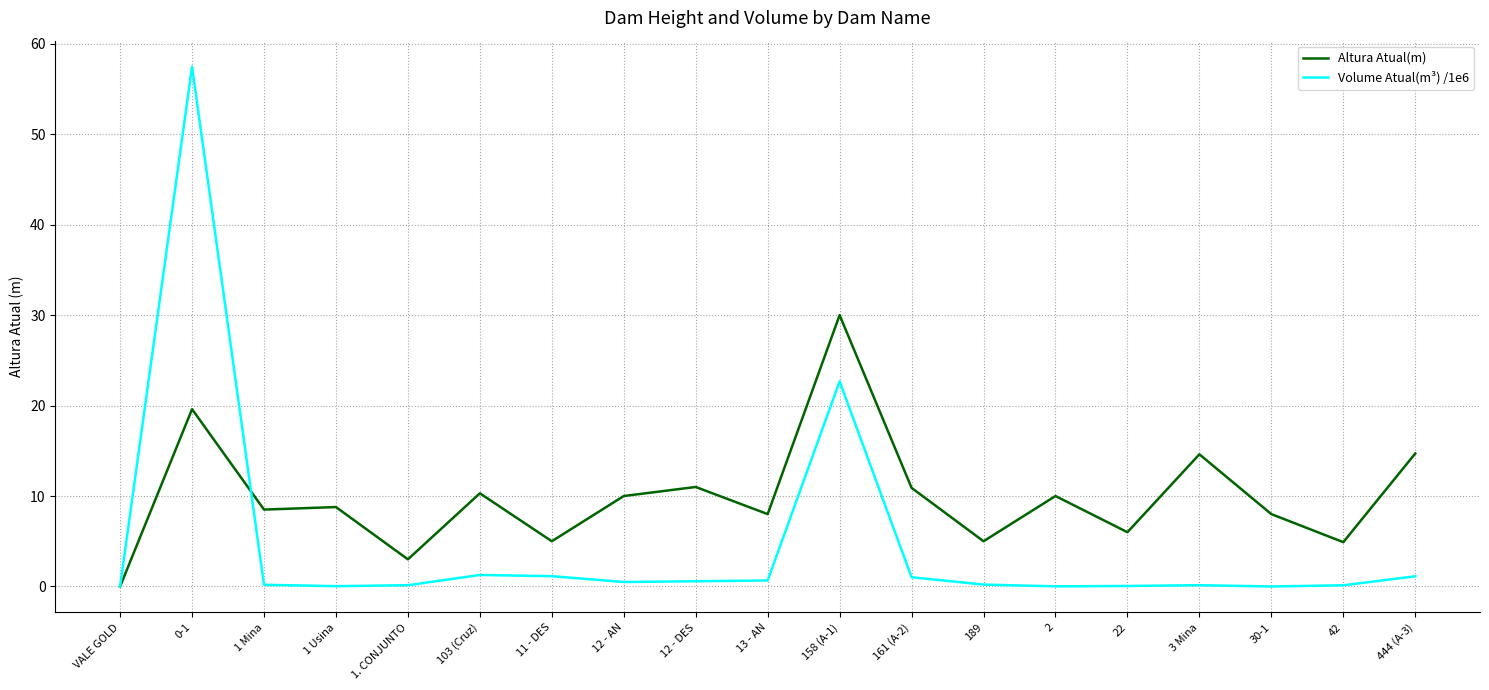

What is the maximum value shown in the chart?

57.5